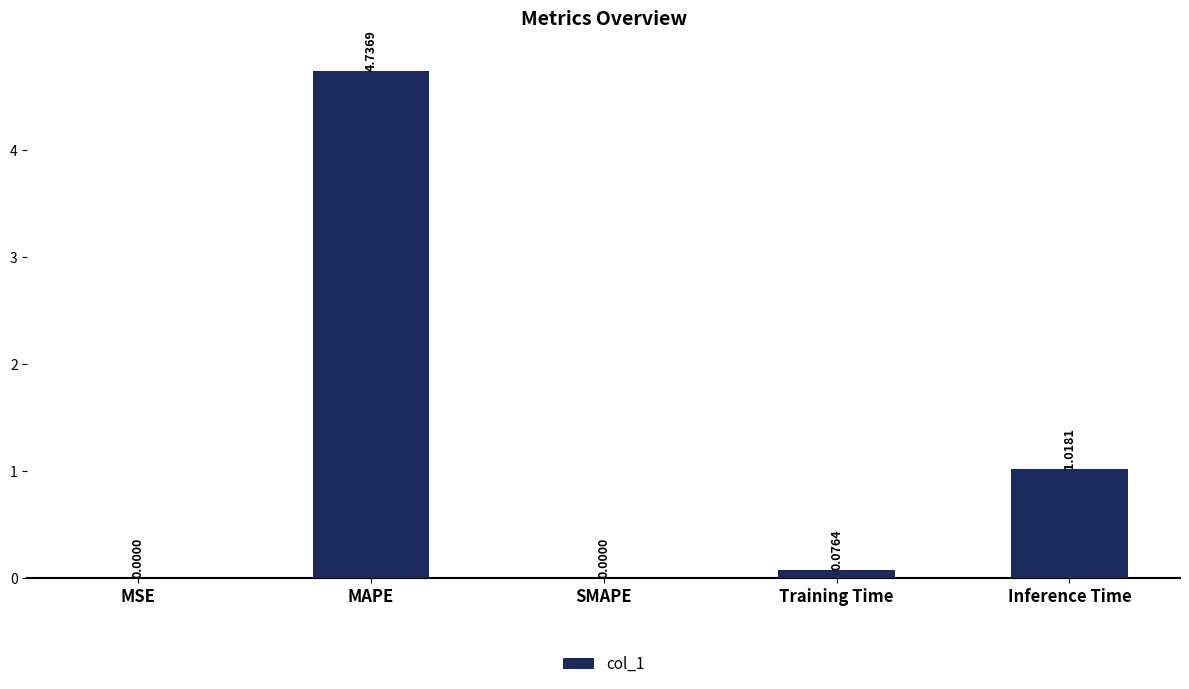

What is the sum of the values at MAPE and Inference Time?

5.8